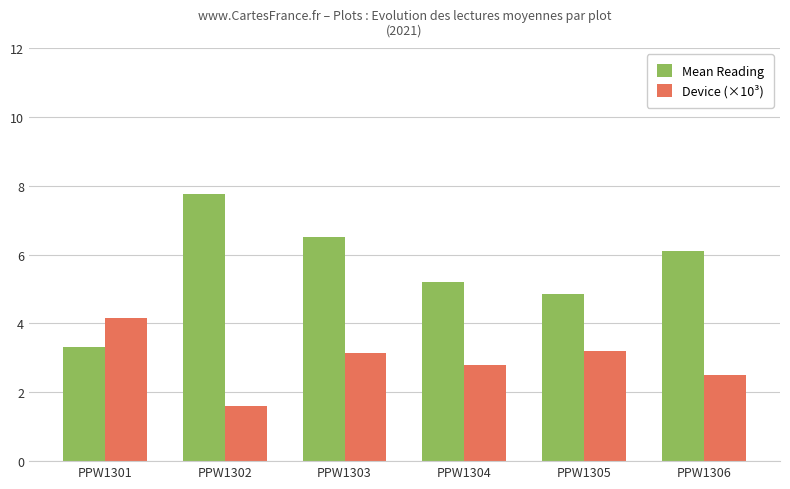

What is the value of the Mean Reading bar at the 1st from the left?

3.3